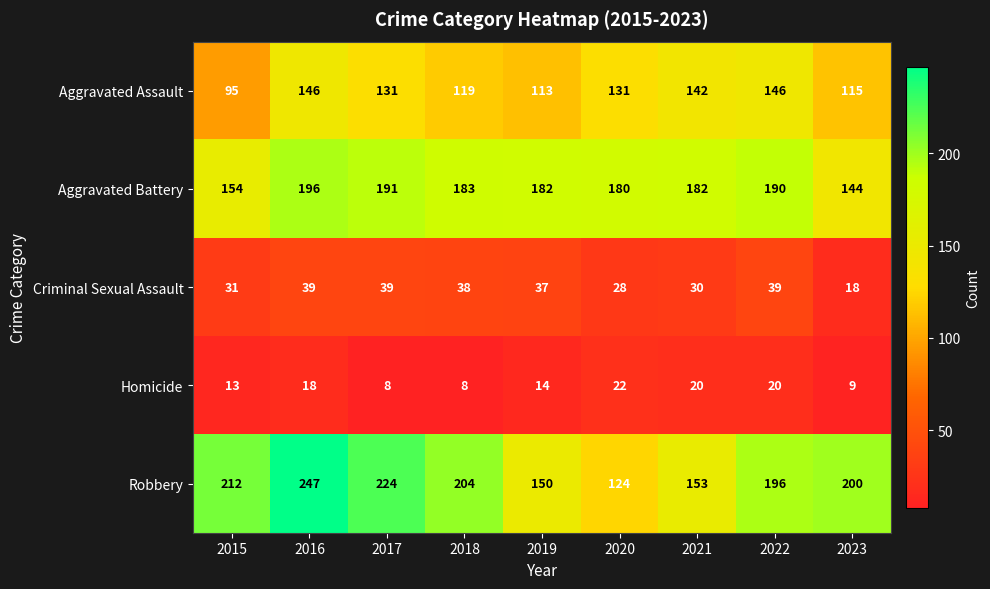

What is the greatest value displayed?

247